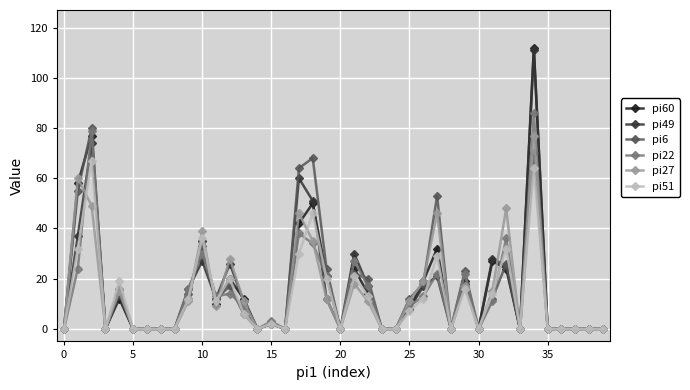

True or false: pi22 has more than 0 points higher than both neighbors.

True